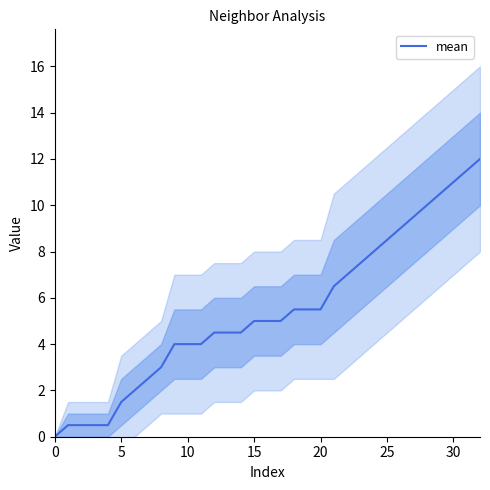

True or false: the data shows 8.3 at 17.

False